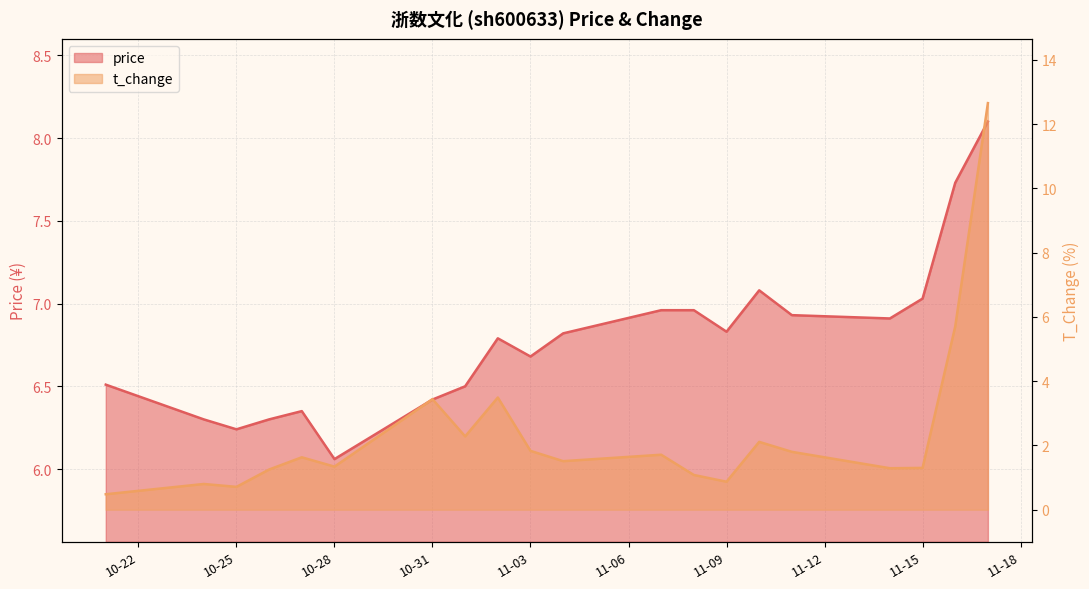

What is the highest value of the t_change series?

12.7